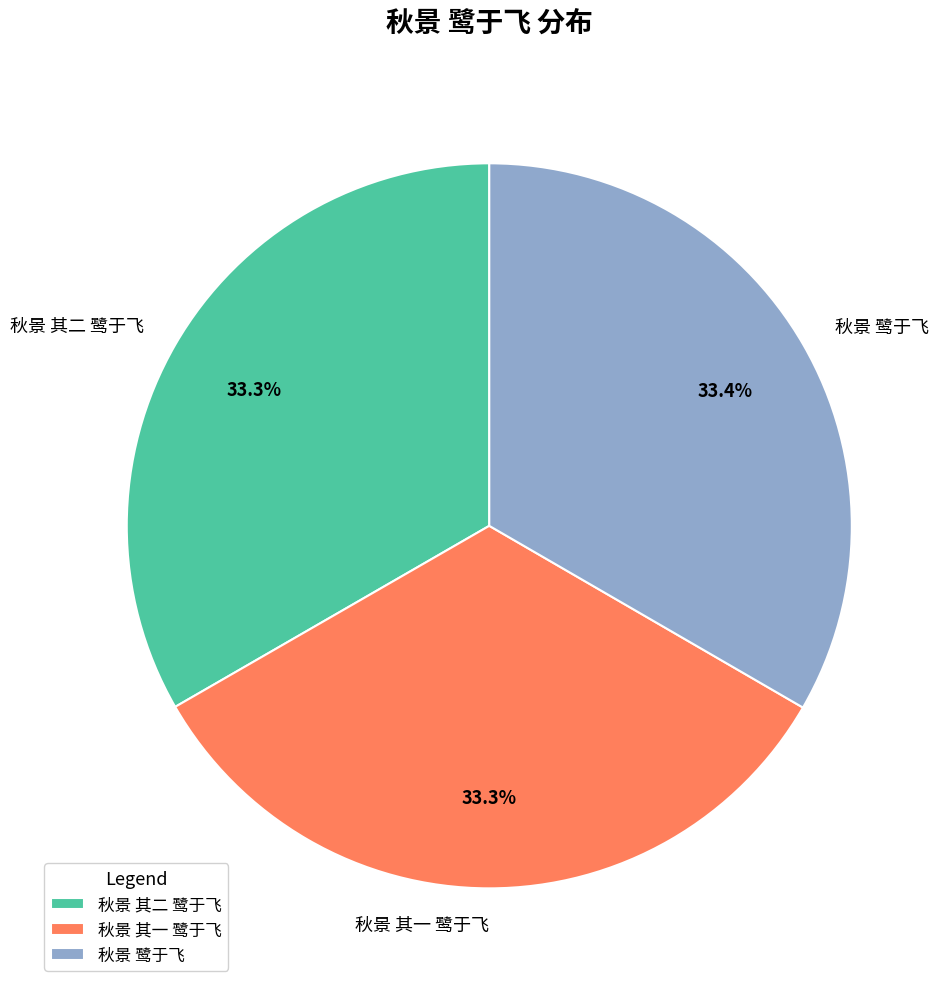

Approximately how many times larger is the value at 秋景 鹭于飞 compared to 秋景 其二 鹭于飞?

1.0